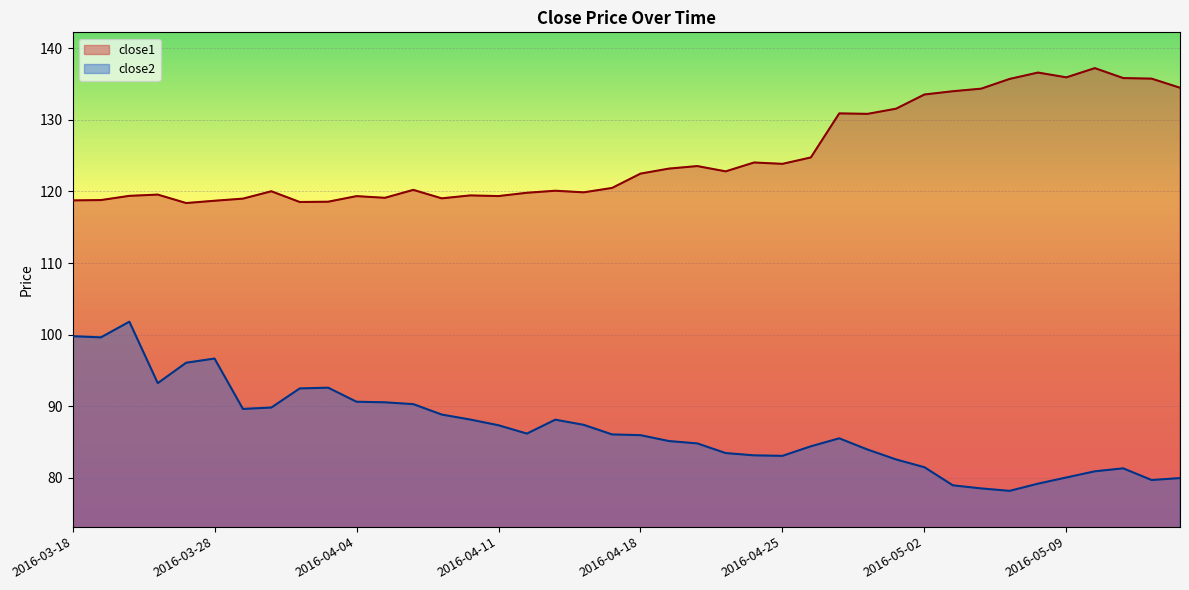

Reading left to right, list all the values displayed in this chart.

close2: 2016-03-18=99.8	2016-03-21=99.6	2016-03-22=101.8	2016-03-23=93.2	2016-03-24=96.1	2016-03-28=96.7	2016-03-29=89.6	2016-03-30=89.8	2016-03-31=92.5	2016-04-01=92.6	2016-04-04=90.6	2016-04-05=90.5	2016-04-06=90.3	2016-04-07=88.8	2016-04-08=88.1	2016-04-11=87.3	2016-04-12=86.2	2016-04-13=88.1	2016-04-14=87.4	2016-04-15=86.1	2016-04-18=86.0	2016-04-19=85.1	2016-04-20=84.8	2016-04-21=83.5	2016-04-22=83.1	2016-04-25=83.1	2016-04-26=84.4	2016-04-27=85.5	2016-04-28=83.9	2016-04-29=82.6	2016-05-02=81.5	2016-05-03=79.0	2016-05-04=78.5	2016-05-05=78.2	2016-05-06=79.2	2016-05-09=80.0	2016-05-10=80.9	2016-05-11=81.3	2016-05-12=79.7	2016-05-13=80.0
close1: 2016-03-18=118.8	2016-03-21=118.8	2016-03-22=119.4	2016-03-23=119.6	2016-03-24=118.4	2016-03-28=118.7	2016-03-29=119.0	2016-03-30=120.0	2016-03-31=118.5	2016-04-01=118.6	2016-04-04=119.3	2016-04-05=119.1	2016-04-06=120.2	2016-04-07=119.0	2016-04-08=119.5	2016-04-11=119.4	2016-04-12=119.8	2016-04-13=120.1	2016-04-14=119.9	2016-04-15=120.5	2016-04-18=122.5	2016-04-19=123.2	2016-04-20=123.5	2016-04-21=122.8	2016-04-22=124.0	2016-04-25=123.9	2016-04-26=124.8	2016-04-27=130.9	2016-04-28=130.8	2016-04-29=131.6	2016-05-02=133.6	2016-05-03=134.0	2016-05-04=134.4	2016-05-05=135.7	2016-05-06=136.6	2016-05-09=135.9	2016-05-10=137.2	2016-05-11=135.8	2016-05-12=135.8	2016-05-13=134.5